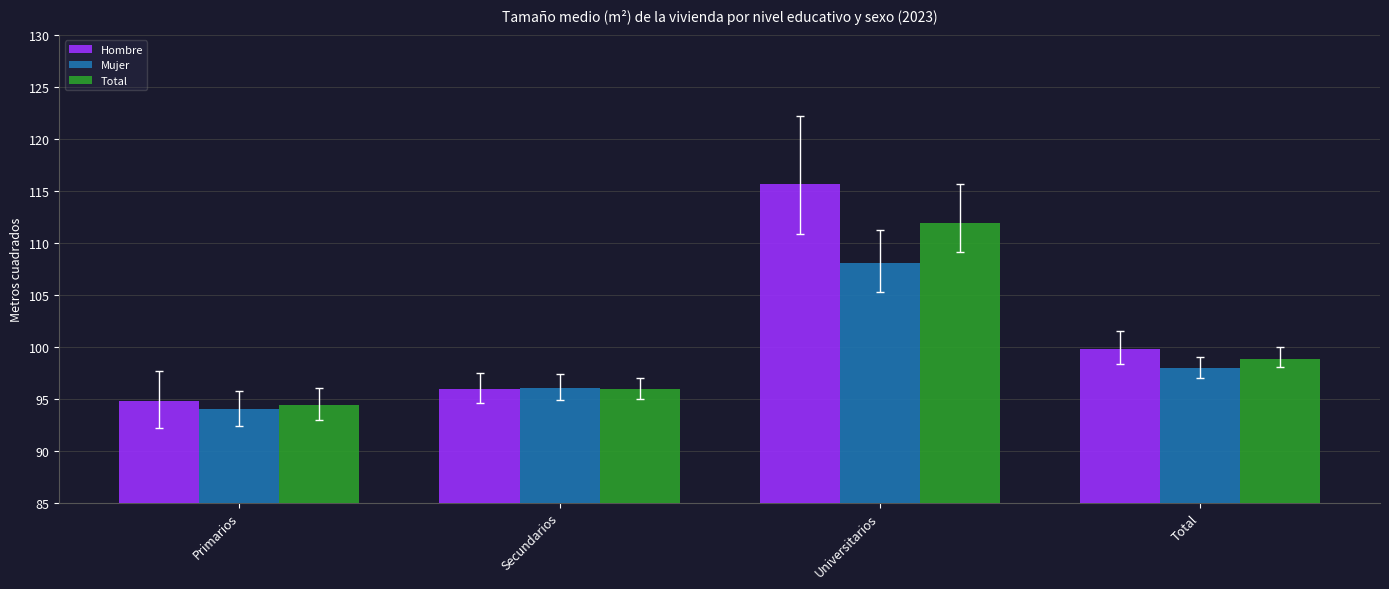

Between Universitarios and Total, which series saw the biggest shift?

Hombre